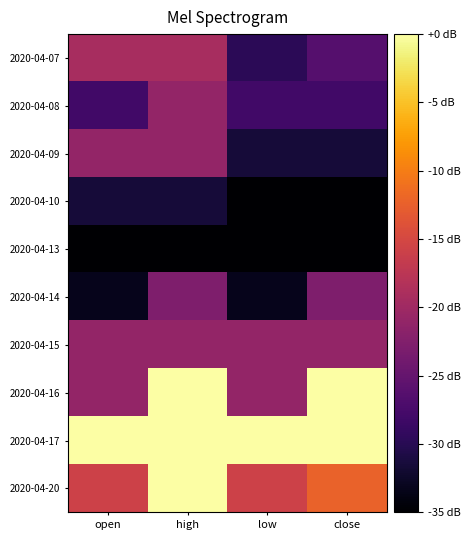

Reading left to right, extract all data points from this chart.

2020-04-07: open=-19.3	high=-19.3	low=-29.8	close=-26.3
2020-04-08: open=-28.0	high=-21.0	low=-28.0	close=-28.0
2020-04-09: open=-21.0	high=-21.0	low=-31.5	close=-31.5
2020-04-10: open=-31.5	high=-31.5	low=-35.0	close=-35.0
2020-04-13: open=-35.0	high=-35.0	low=-35.0	close=-35.0
2020-04-14: open=-33.2	high=-22.8	low=-33.2	close=-22.8
2020-04-15: open=-21.0	high=-21.0	low=-21.0	close=-21.0
2020-04-16: open=-21.0	high=0.0	low=-21.0	close=0.0
2020-04-17: open=0.0	high=0.0	low=0.0	close=0.0
2020-04-20: open=-15.8	high=0.0	low=-15.8	close=-12.3